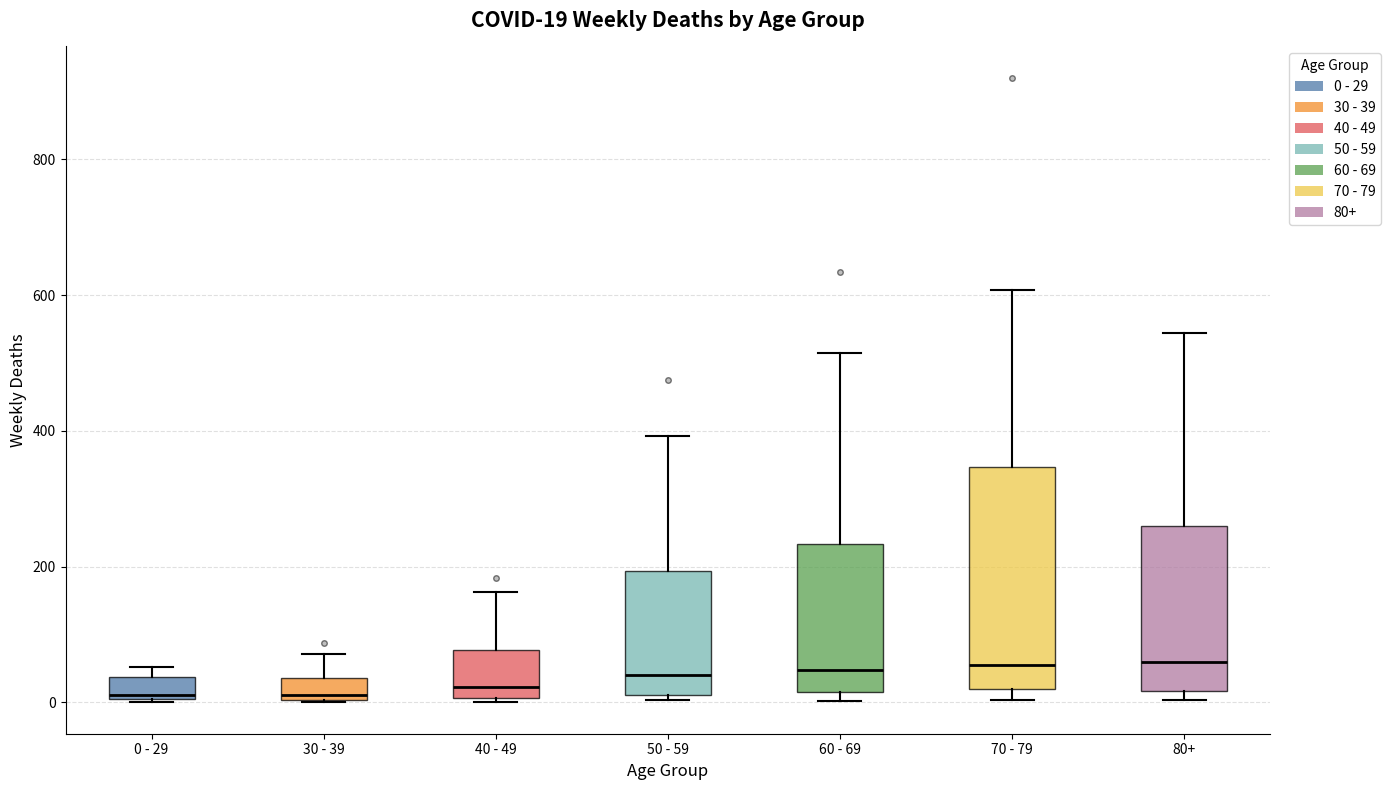

Comparing the boxes themselves (not the whiskers), which one is the tallest?

70 - 79